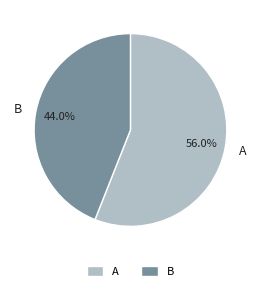

Is there a majority slice in this chart?

Yes